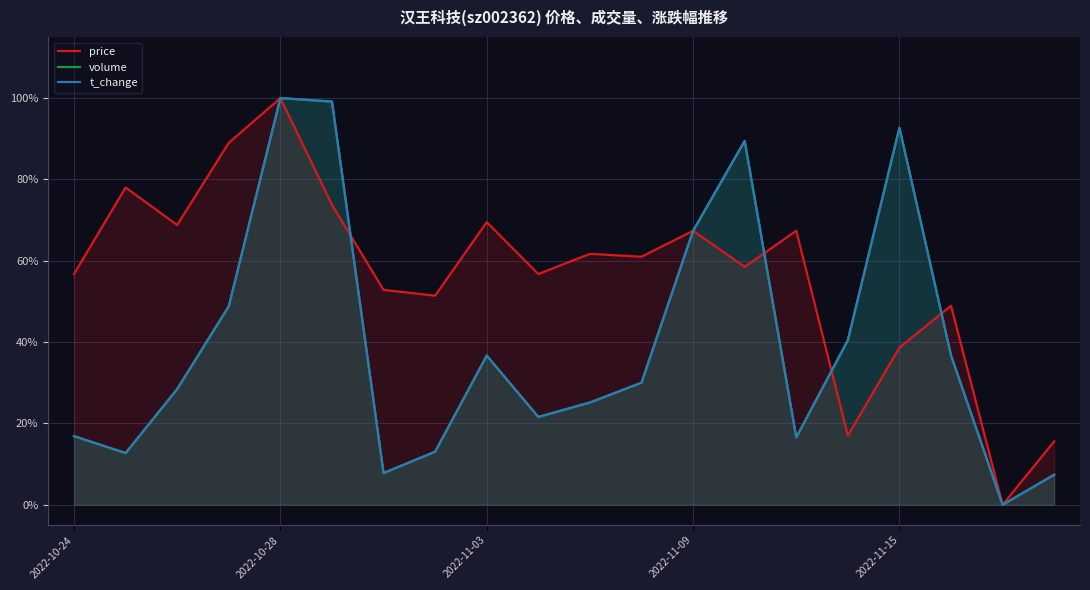

What is the maximum value shown in the chart?

100.0